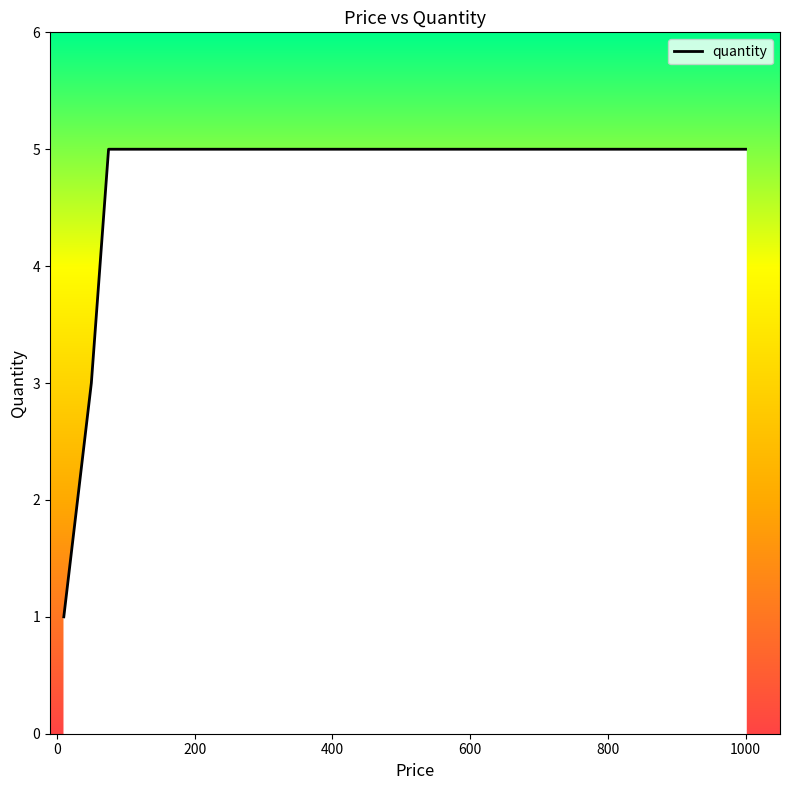

Count the number of data series in this chart.

1